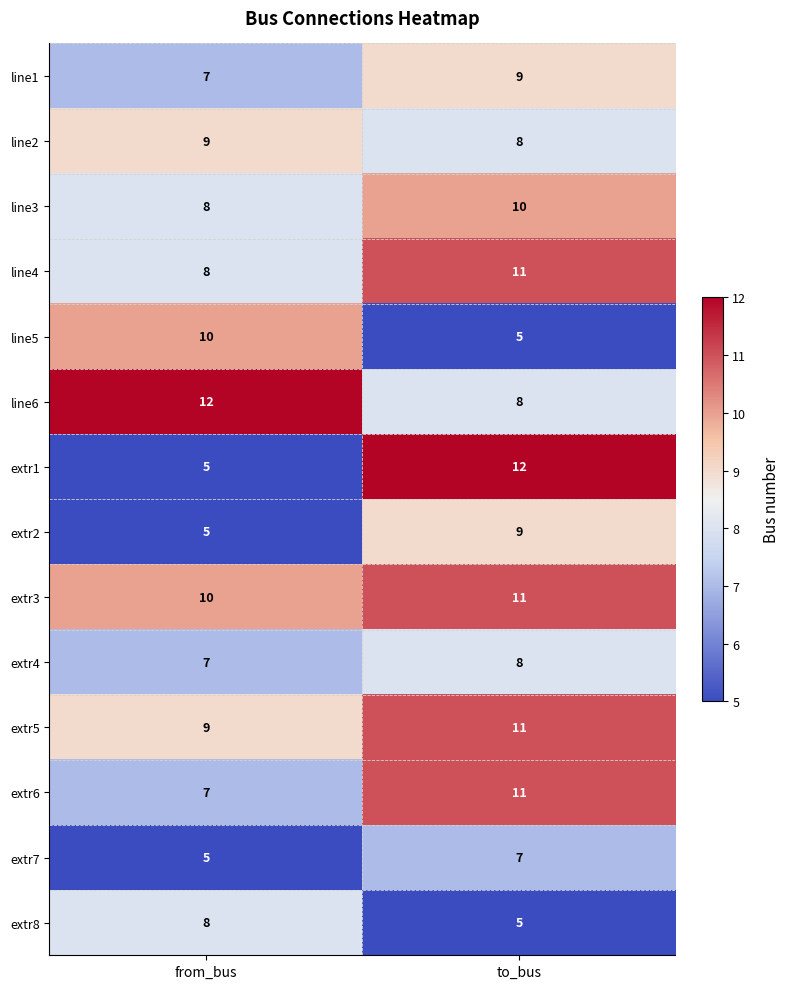

What is the greatest value displayed?

12